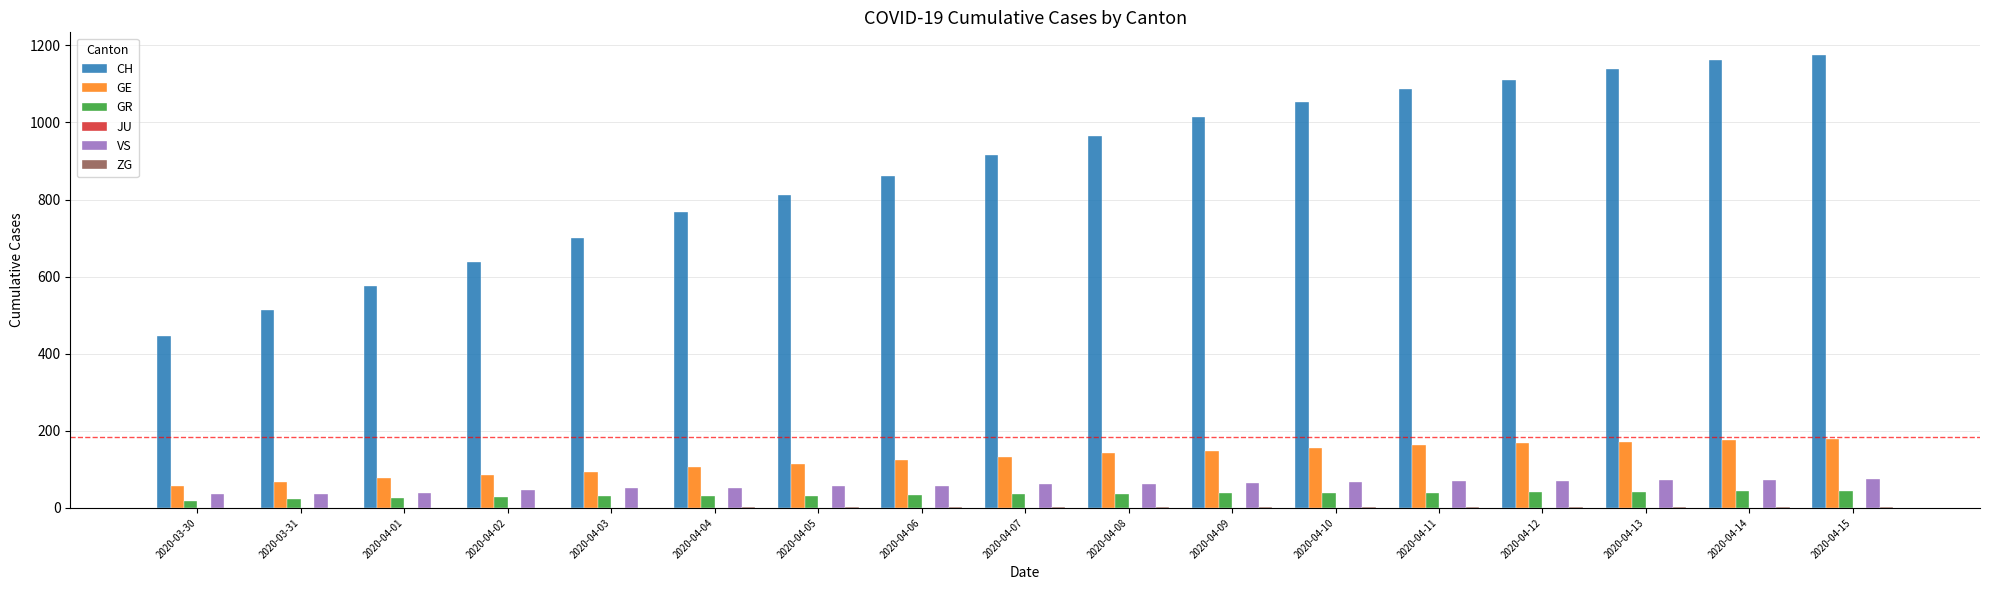

Between 2020-04-07 and 2020-04-10, which series saw the biggest shift?

CH